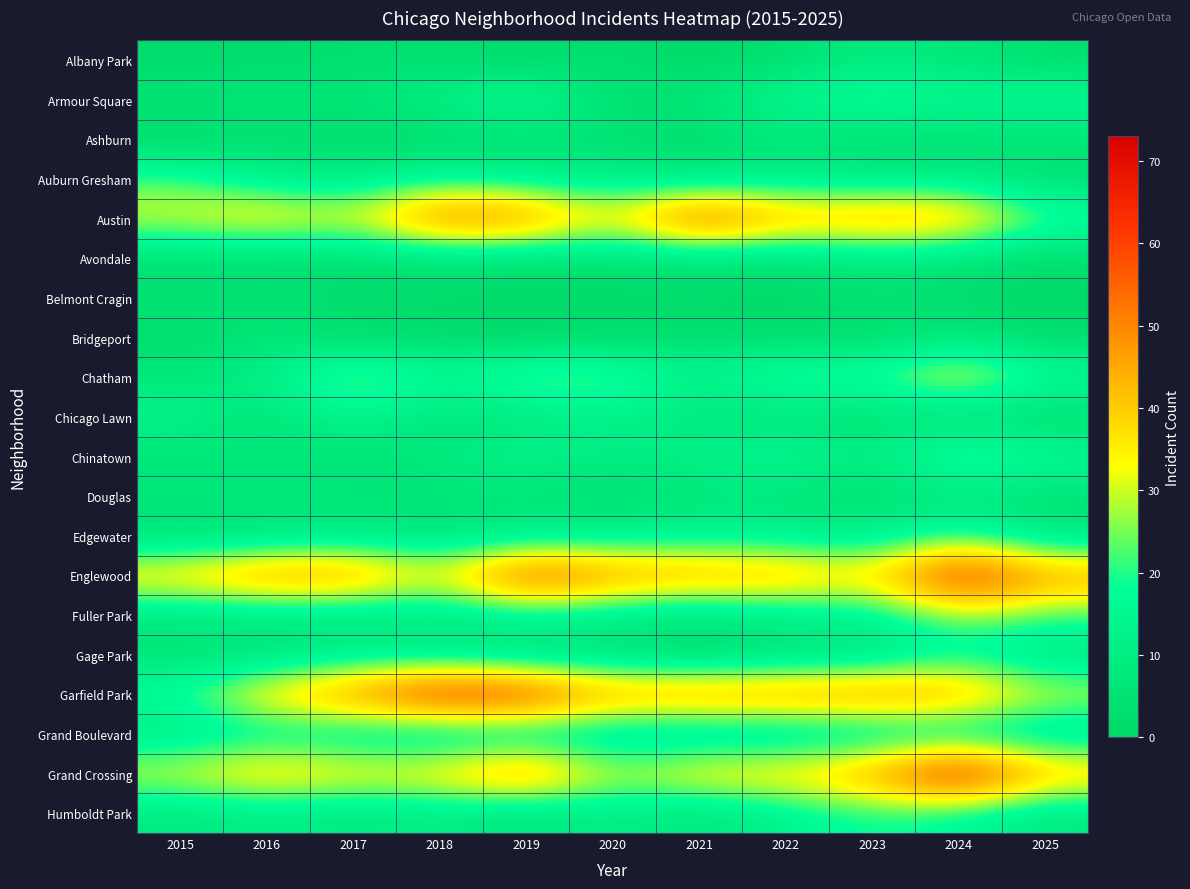

How many distinct data groups are displayed?

20